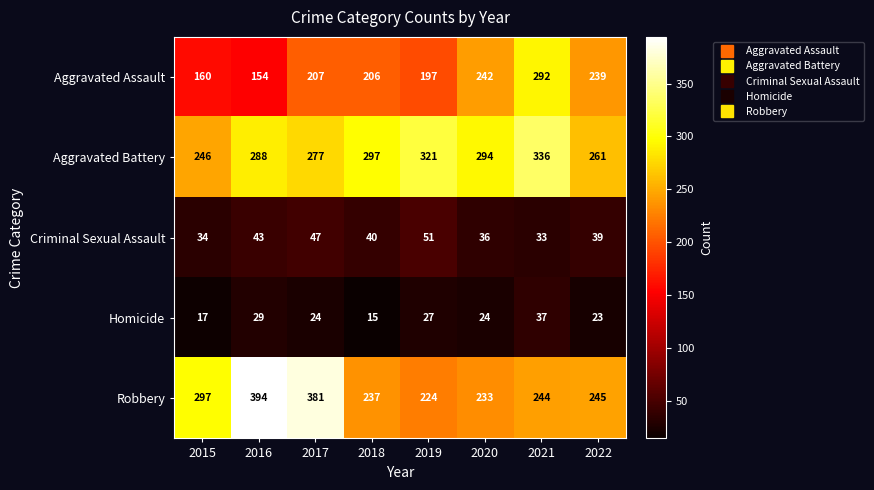

What is the total value across all series at 2022?

807